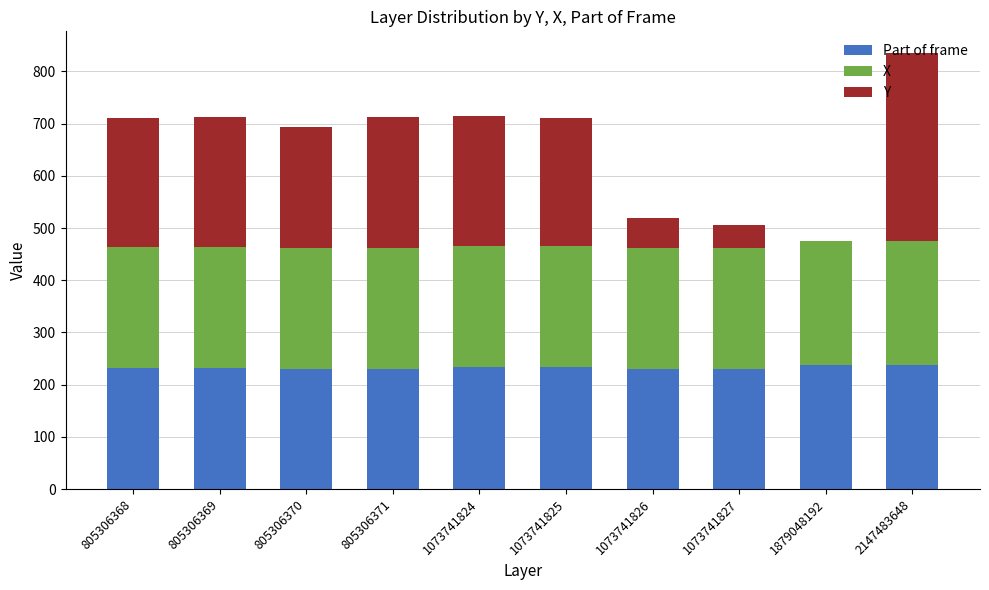

What is the approximate value of Part of frame at 1073741824?

233